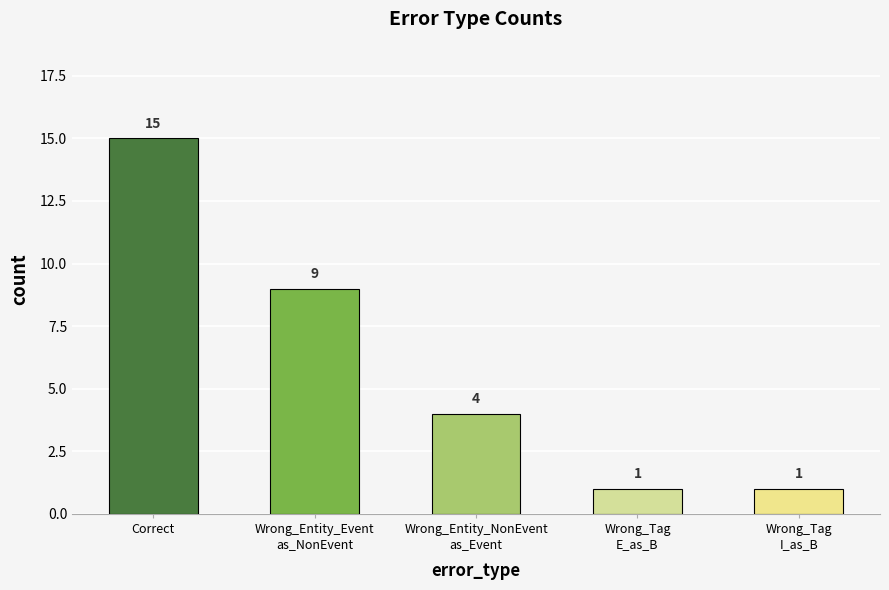

Reading left to right, what are all the values shown in this chart?

Correct=15	Wrong_Entity_Event
as_NonEvent=9	Wrong_Entity_NonEvent
as_Event=4	Wrong_Tag
E_as_B=1	Wrong_Tag
I_as_B=1